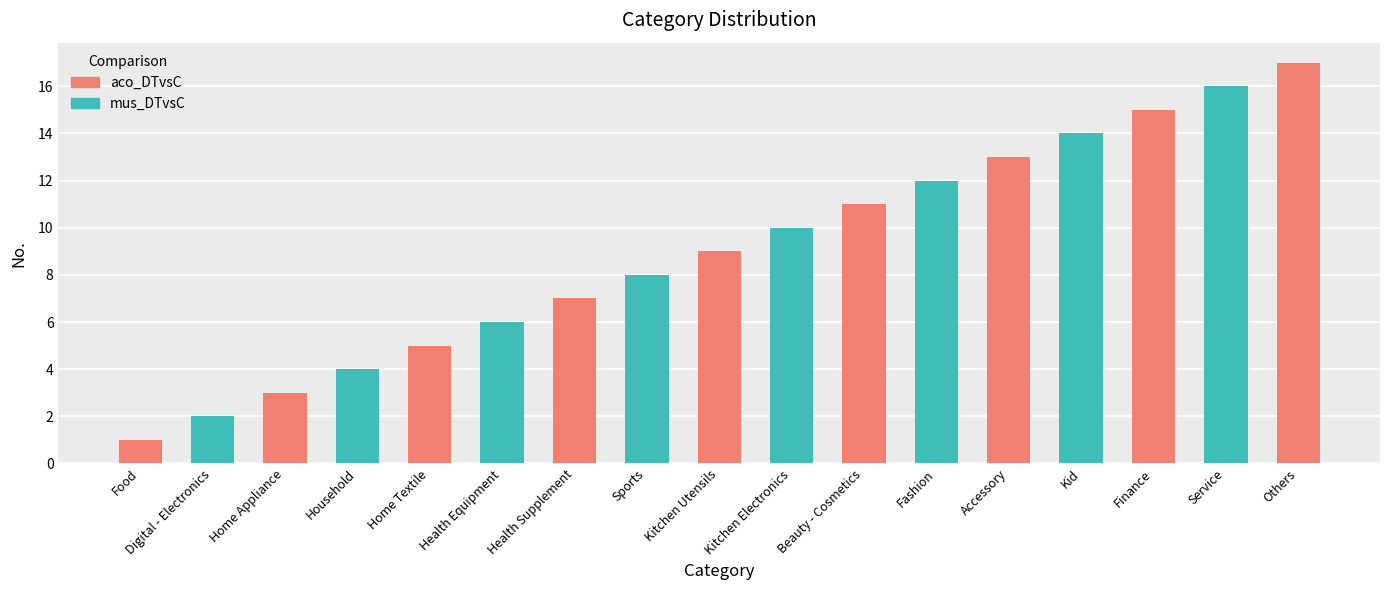

What is the ratio of the value at Food to the value at Service?

0.1